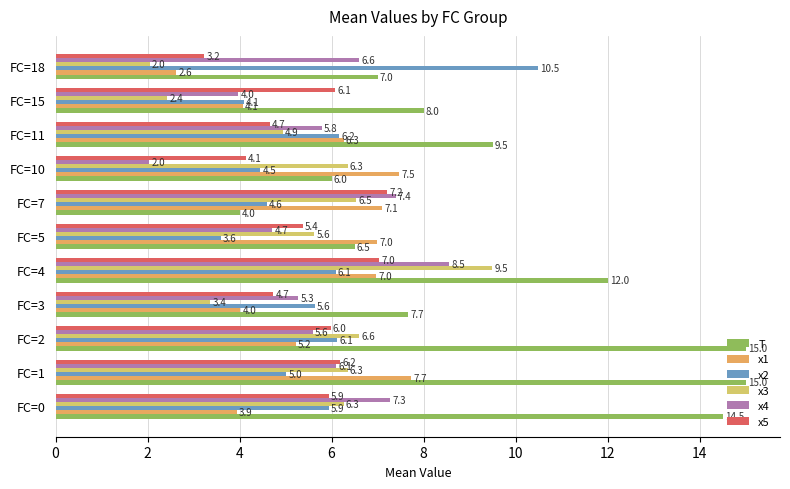

What is the total value across all series at FC=2?

44.5